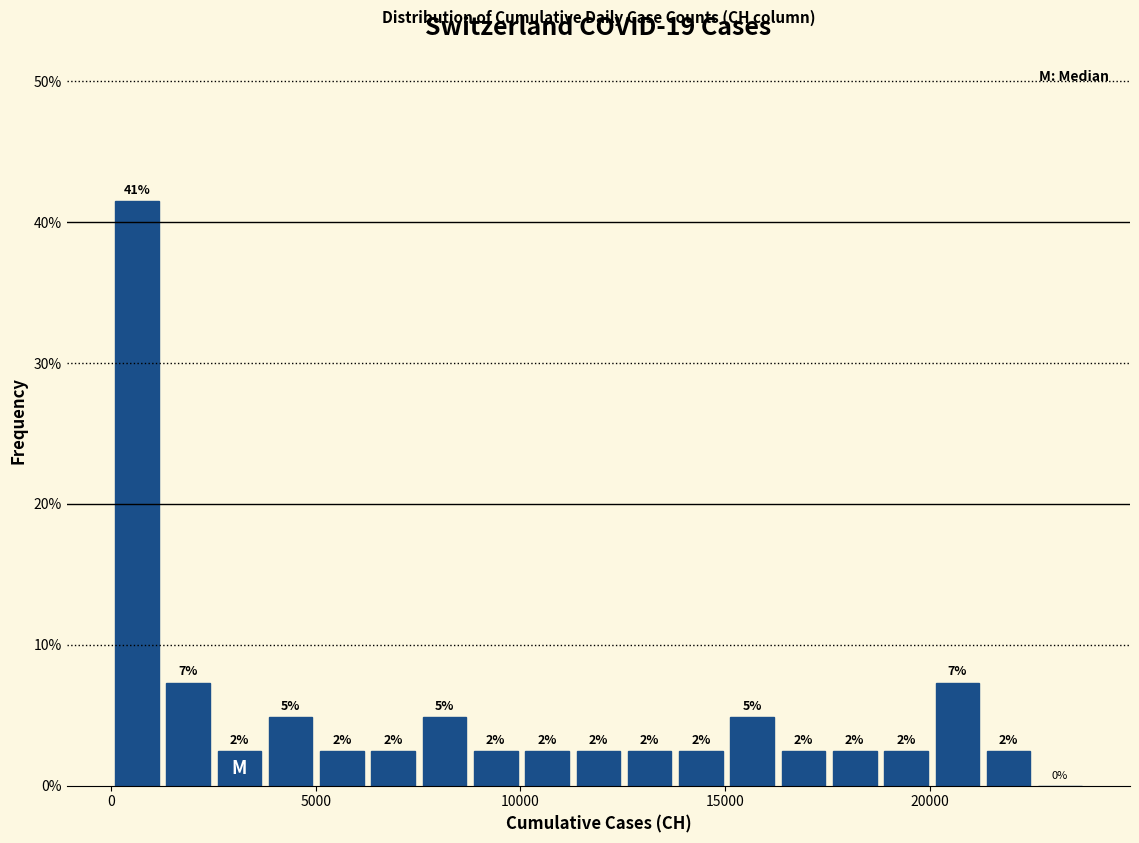

Around what value on the x-axis is the tallest bar? Give the approximate position of its centre, as read against the axis.

500